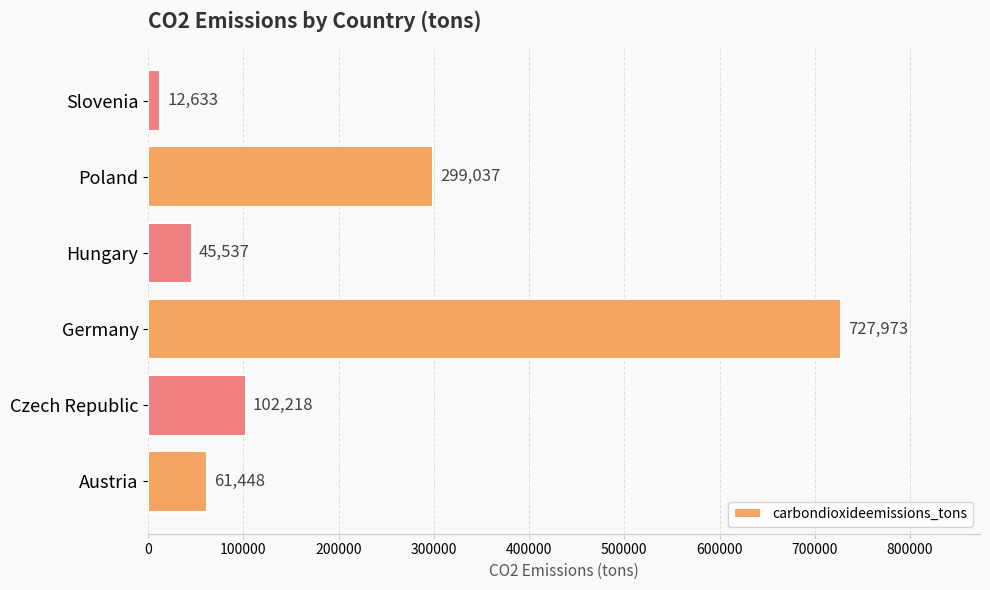

At which label is the value closest to 370303?

Poland